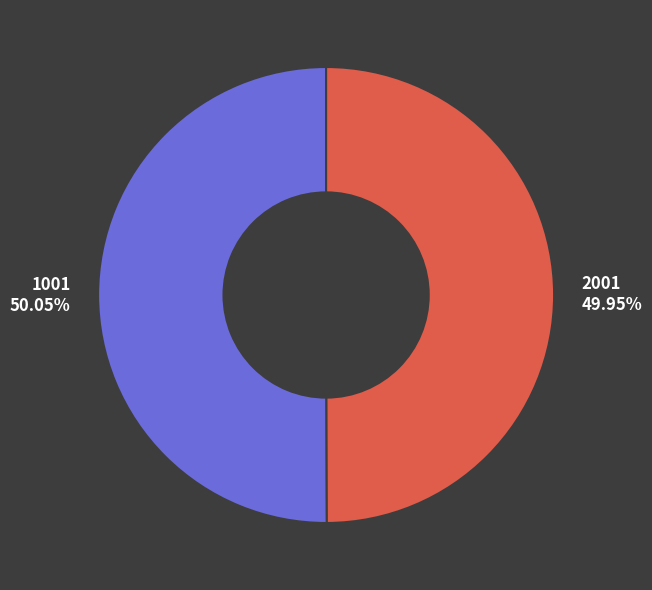

How many segments does this pie chart have?

2